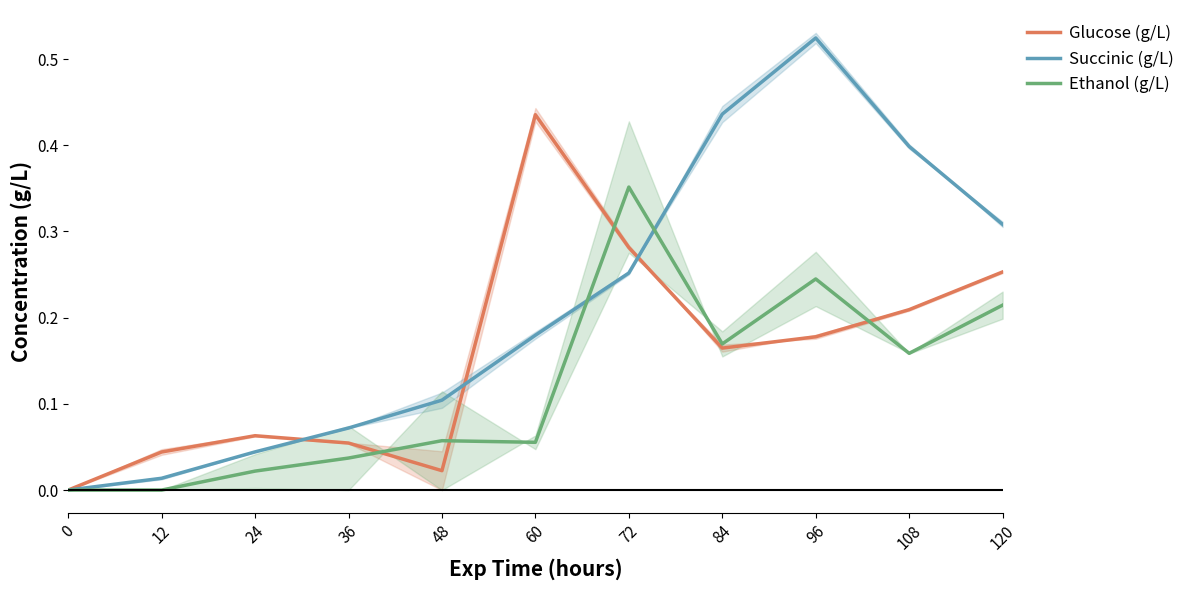

After their last crossing, which series has the higher values: Succinic (g/L) or Ethanol (g/L)?

Succinic (g/L)